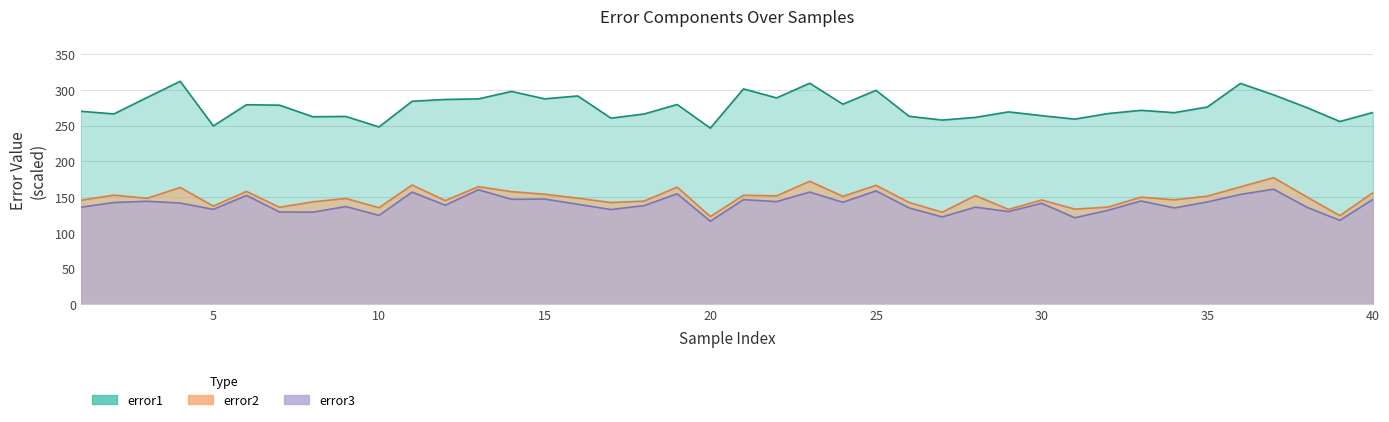

Between 5 and 25, which is larger?

25